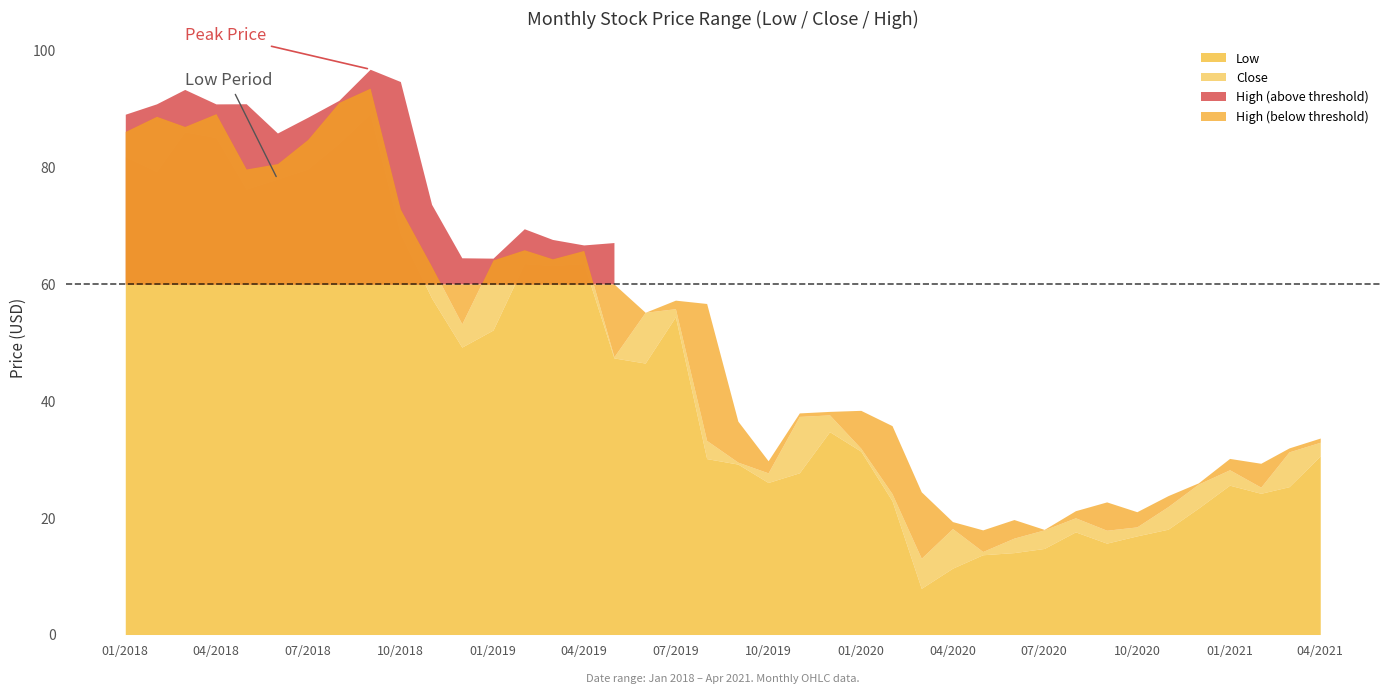

Is it true that Low equals 25.3 at 2020-08-01?

False